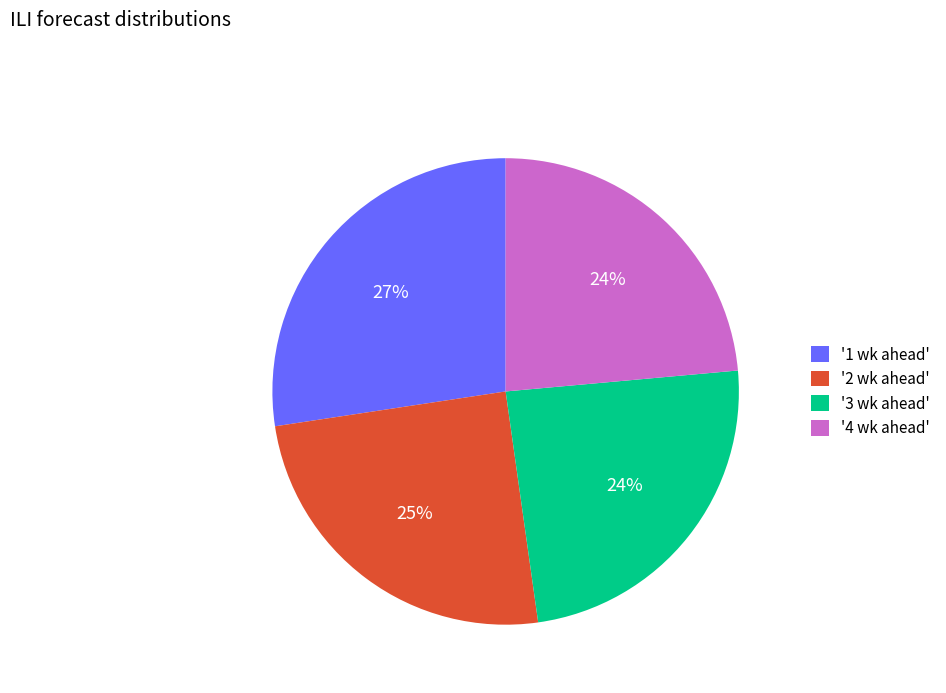

To the nearest percent, what is the average slice percentage?

25%